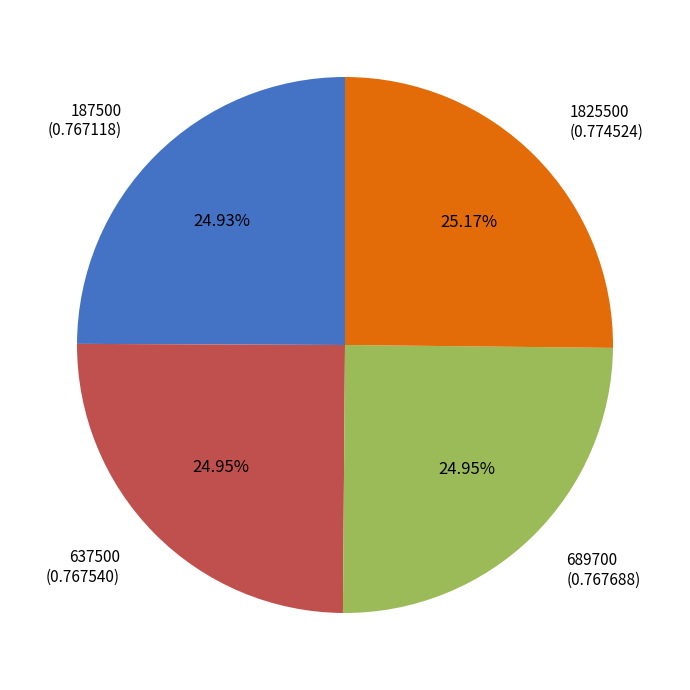

Is the sum of 637500 and 689700 greater than half?

No